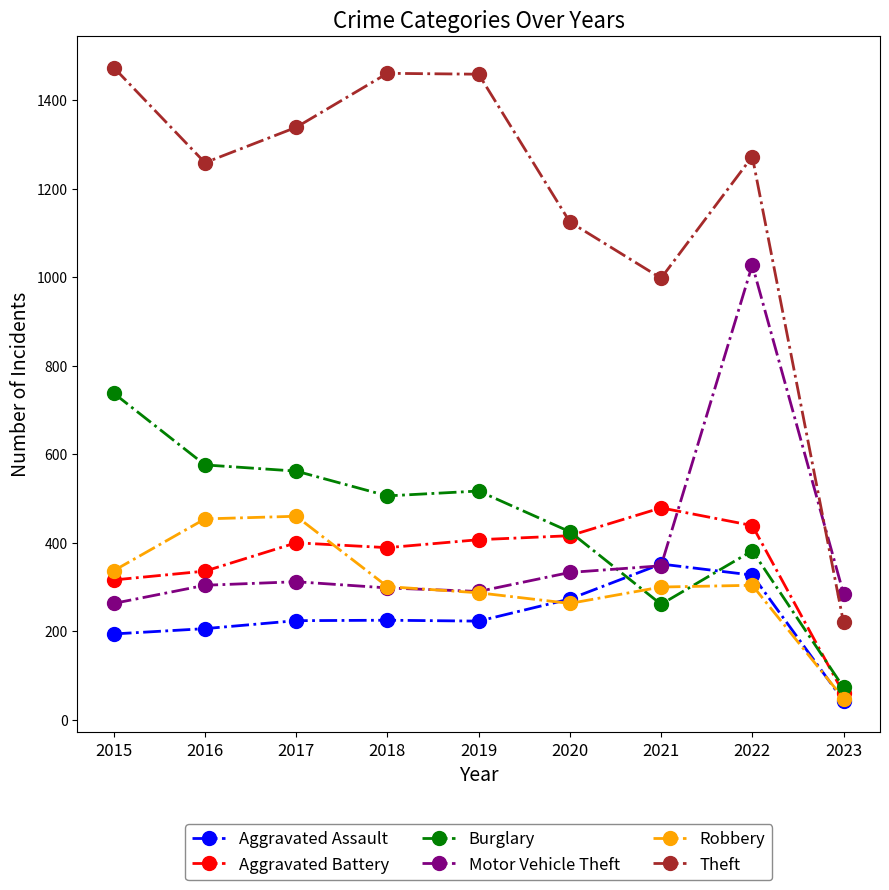

What is the value of the Aggravated Assault point at the 7th from the left?

352